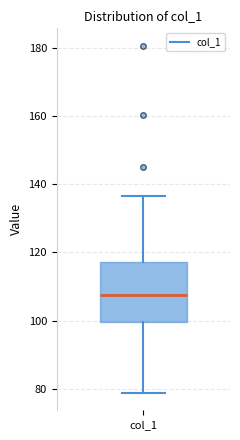

Transcribe this box plot: give where the median line is, the range the box spans, and where the two whiskers end, as read against the y-axis. The values are not printed on the chart, so give them approximately, as read against the axis.

median 108, box 100 to 118, whiskers 78 to 136